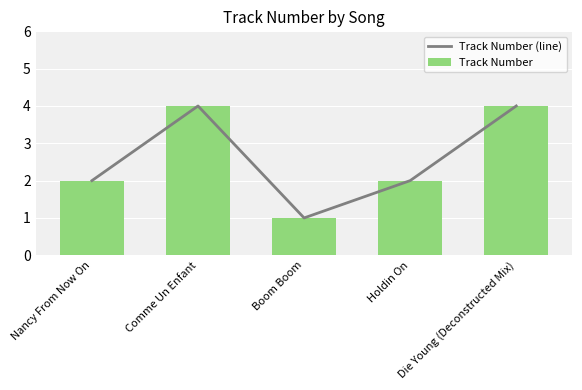

Which series changed the most between Holdin On and Die Young (Deconstructed Mix)?

Track Number (line)